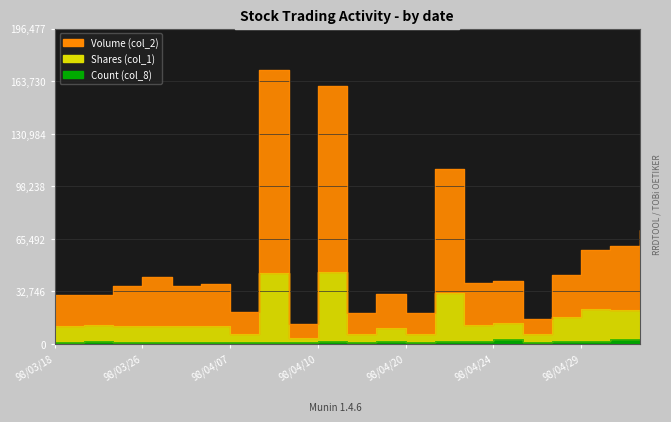

Rank the series by their maximum value, from lowest to highest.

Count (col_8), Shares (col_1), Volume (col_2)